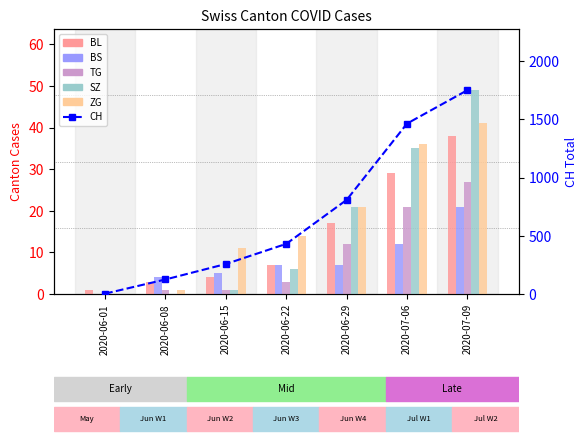

At which category does the chart reach its peak across all series?

2020-07-09